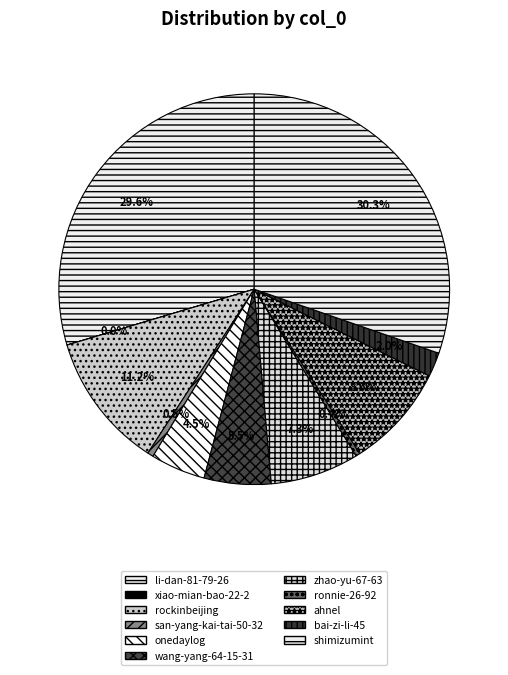

The ronnie-26-92 slice represents 0% of the pie. True or false?

True